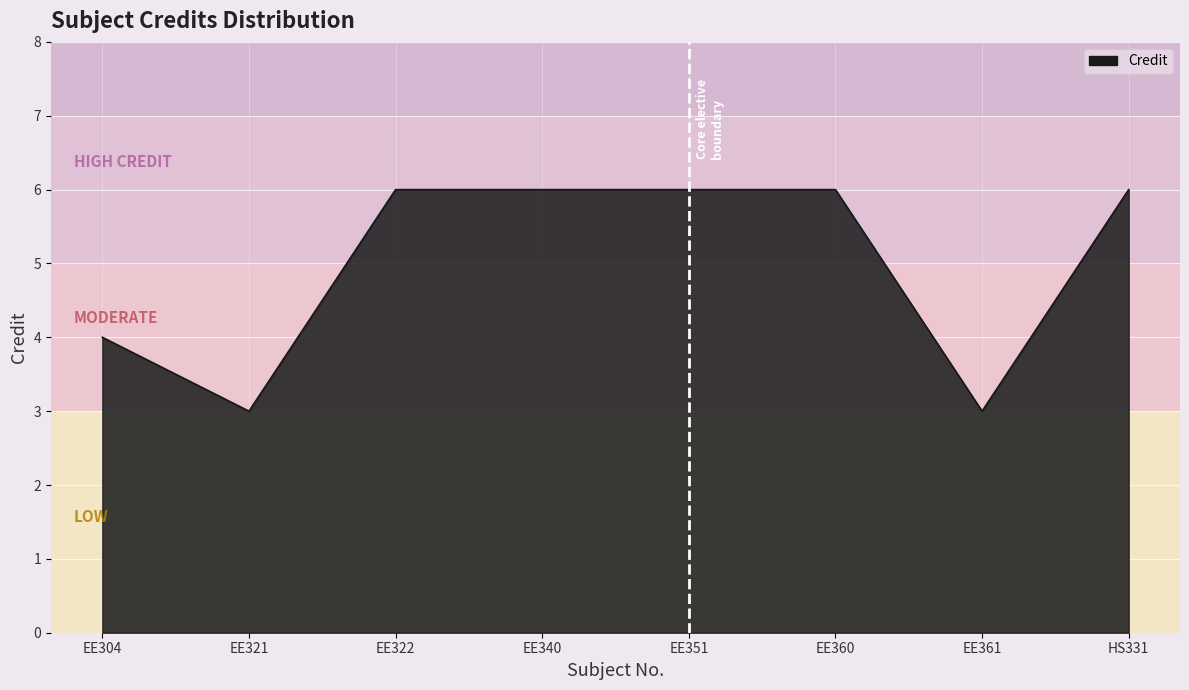

How many lines are shown in the chart?

1